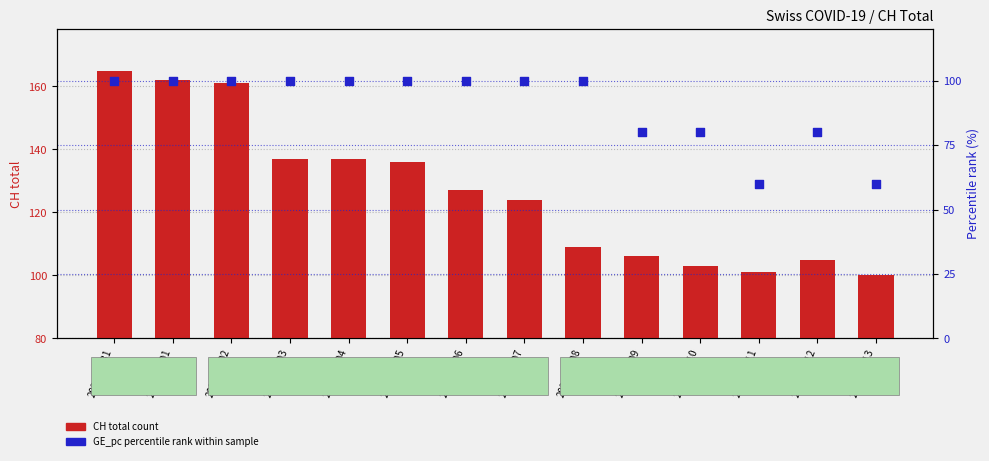

Which series has the largest total across all categories?

CH total count